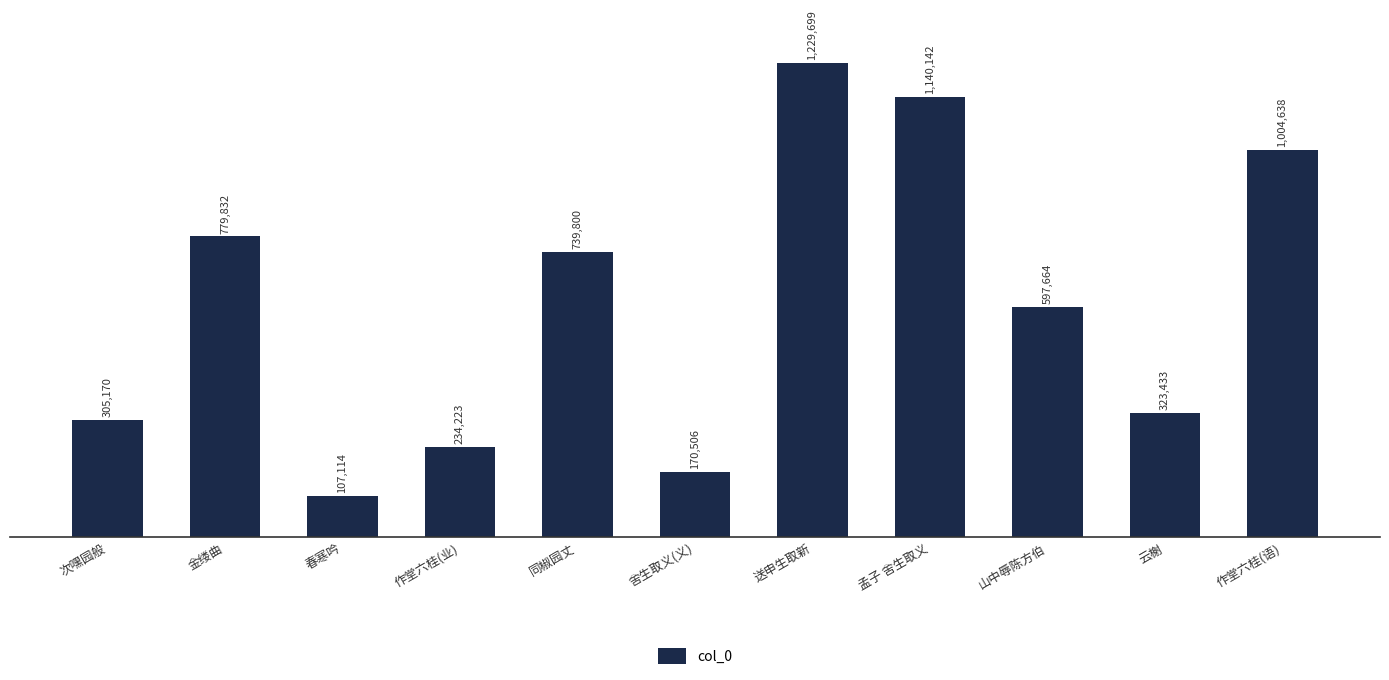

List the labels in order of value, largest first.

送申生取新, 孟子 舍生取义, 作堂六桂(语), 金缕曲, 同椒园丈, 山中辱陈方伯, 云榭, 次嘿园般, 作堂六桂(业), 舍生取义(义), 春寒吟